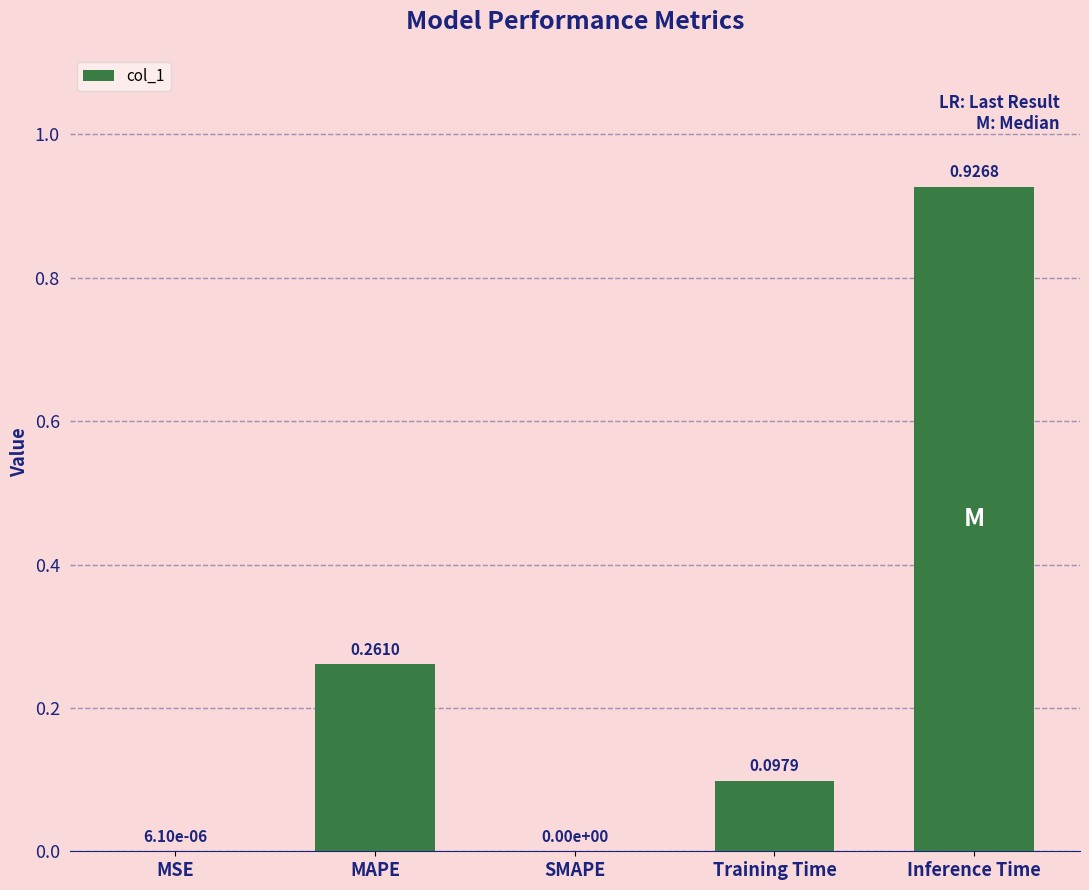

Which category has the highest value across all series?

Inference Time